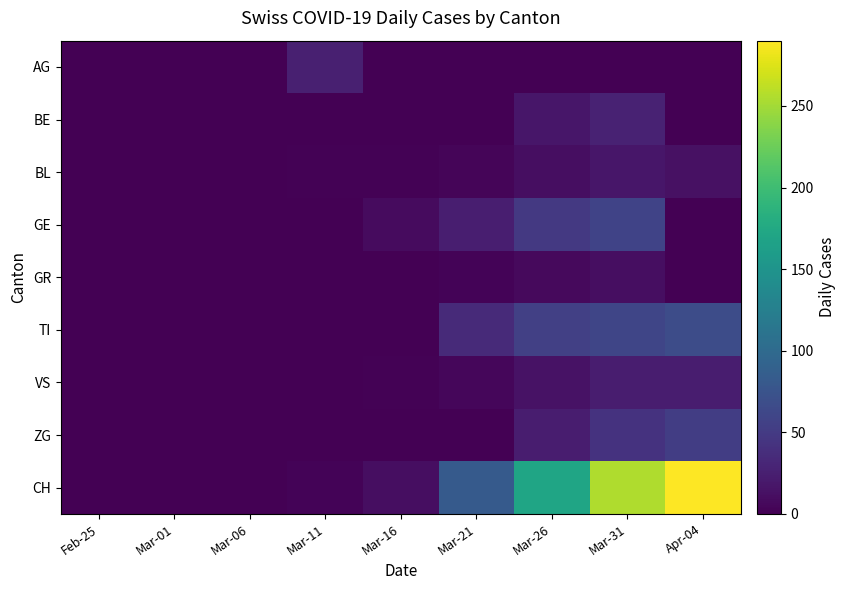

Reading left to right, extract all data points from this chart.

AG: Feb-25=0	Mar-01=0	Mar-06=0	Mar-11=26	Mar-16=0	Mar-21=0	Mar-26=0	Mar-31=0	Apr-04=0
BE: Feb-25=0	Mar-01=0	Mar-06=0	Mar-11=0	Mar-16=0	Mar-21=0	Mar-26=17	Mar-31=28	Apr-04=0
BL: Feb-25=0	Mar-01=0	Mar-06=0	Mar-11=2	Mar-16=2	Mar-21=4	Mar-26=11	Mar-31=17	Apr-04=13
GE: Feb-25=0	Mar-01=0	Mar-06=0	Mar-11=1	Mar-16=9	Mar-21=24	Mar-26=48	Mar-31=58	Apr-04=0
GR: Feb-25=0	Mar-01=0	Mar-06=0	Mar-11=0	Mar-16=1	Mar-21=3	Mar-26=7	Mar-31=11	Apr-04=0
TI: Feb-25=0	Mar-01=0	Mar-06=0	Mar-11=0	Mar-16=0	Mar-21=34	Mar-26=55	Mar-31=61	Apr-04=67
VS: Feb-25=0	Mar-01=1	Mar-06=1	Mar-11=1	Mar-16=2	Mar-21=5	Mar-26=14	Mar-31=23	Apr-04=23
ZG: Feb-25=0	Mar-01=0	Mar-06=0	Mar-11=0	Mar-16=0	Mar-21=0	Mar-26=23	Mar-31=42	Apr-04=53
CH: Feb-25=0	Mar-01=0	Mar-06=0	Mar-11=3	Mar-16=11	Mar-21=82	Mar-26=171	Mar-31=255	Apr-04=290